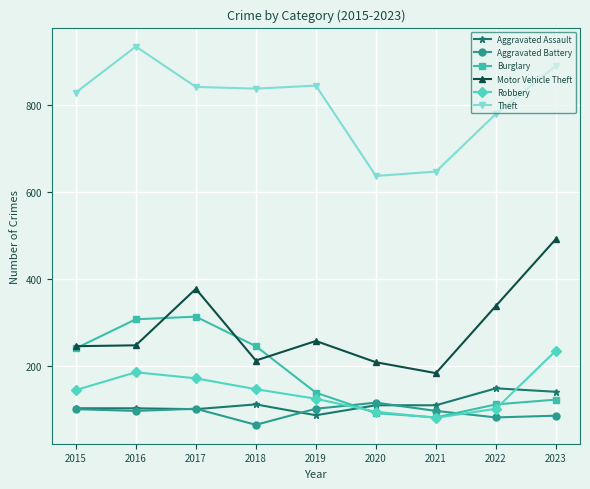

What is the spread (max minus min) of values at 2020?

546